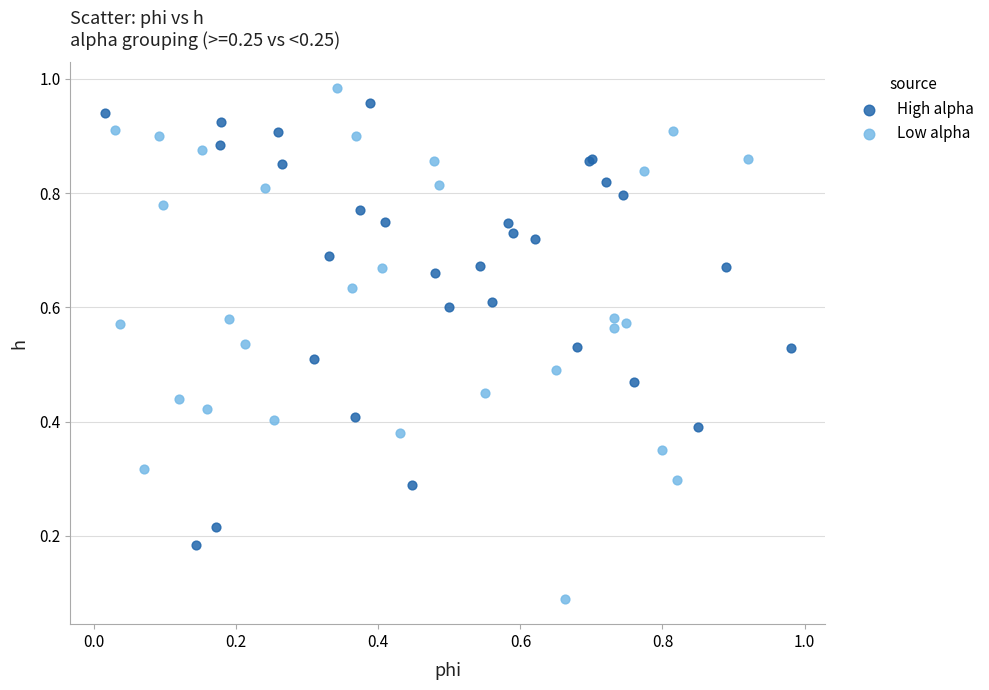

What are all the series names shown in the legend?

High alpha, Low alpha